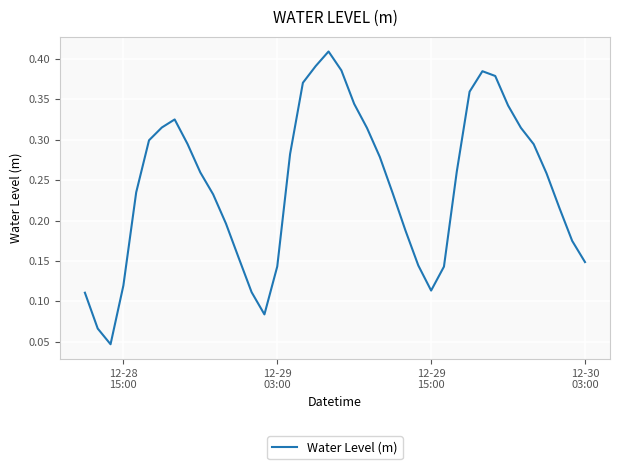

Is this an area chart (filled region under the line)?

No